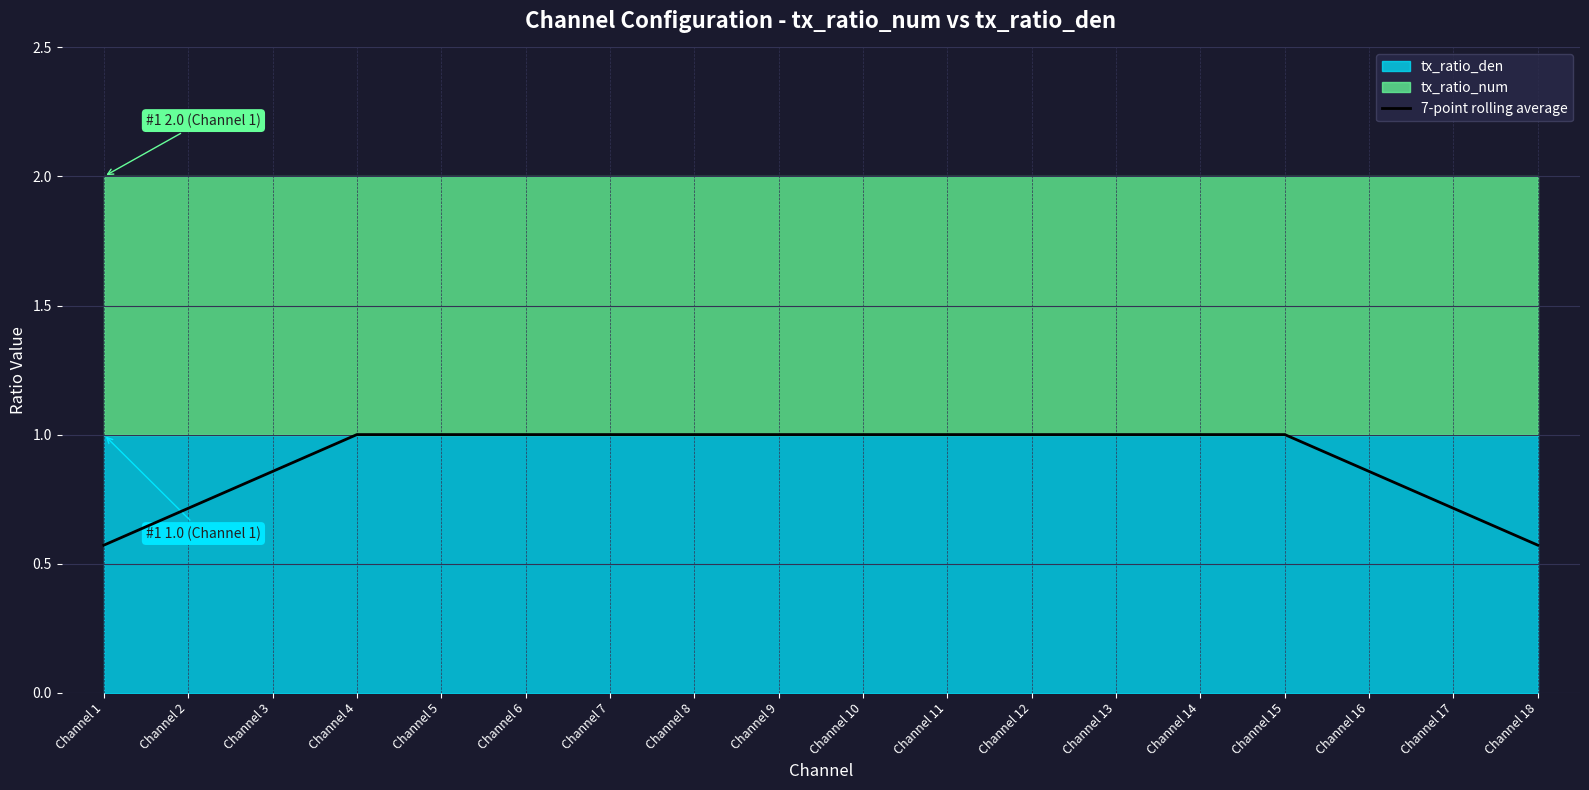

Reading right to left, extract all data points from this chart.

Channel 18=0.6	Channel 17=0.7	Channel 16=0.9	Channel 15=1.0	Channel 14=1.0	Channel 13=1.0	Channel 12=1.0	Channel 11=1.0	Channel 10=1.0	Channel 9=1.0	Channel 8=1.0	Channel 7=1.0	Channel 6=1.0	Channel 5=1.0	Channel 4=1.0	Channel 3=0.9	Channel 2=0.7	Channel 1=0.6